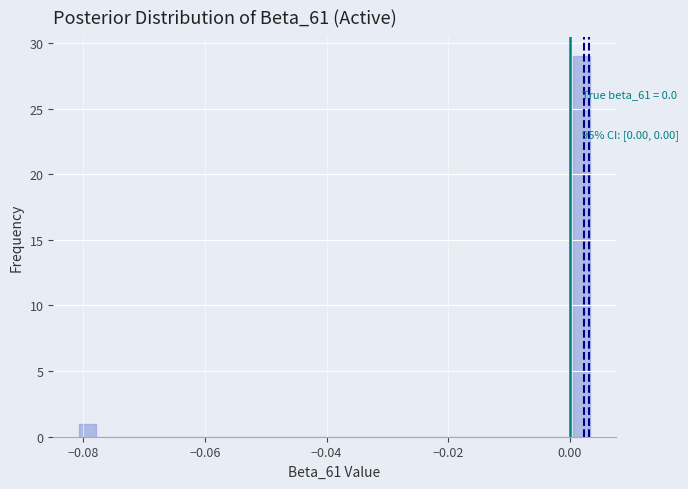

Around what value on the x-axis is the tallest bar? Give the approximate position of its centre, as read against the axis.

0.002